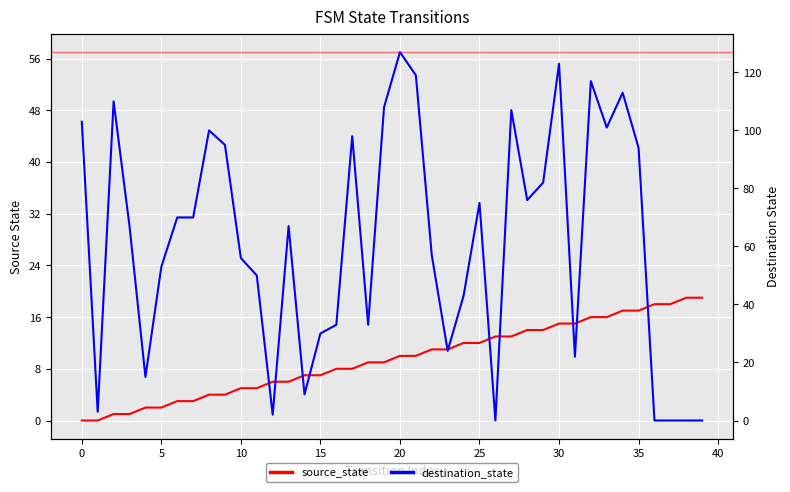

How many values in source_state are above zero?

38